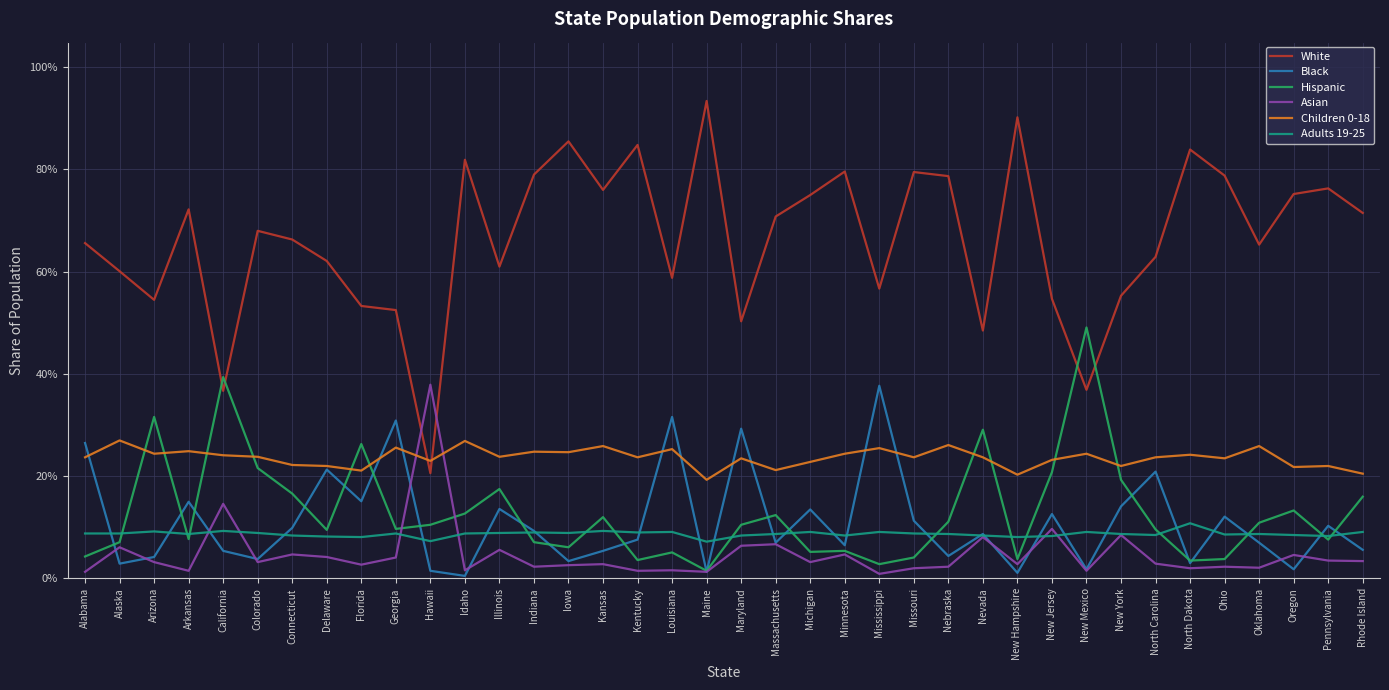

Which series has the largest total across all categories?

White